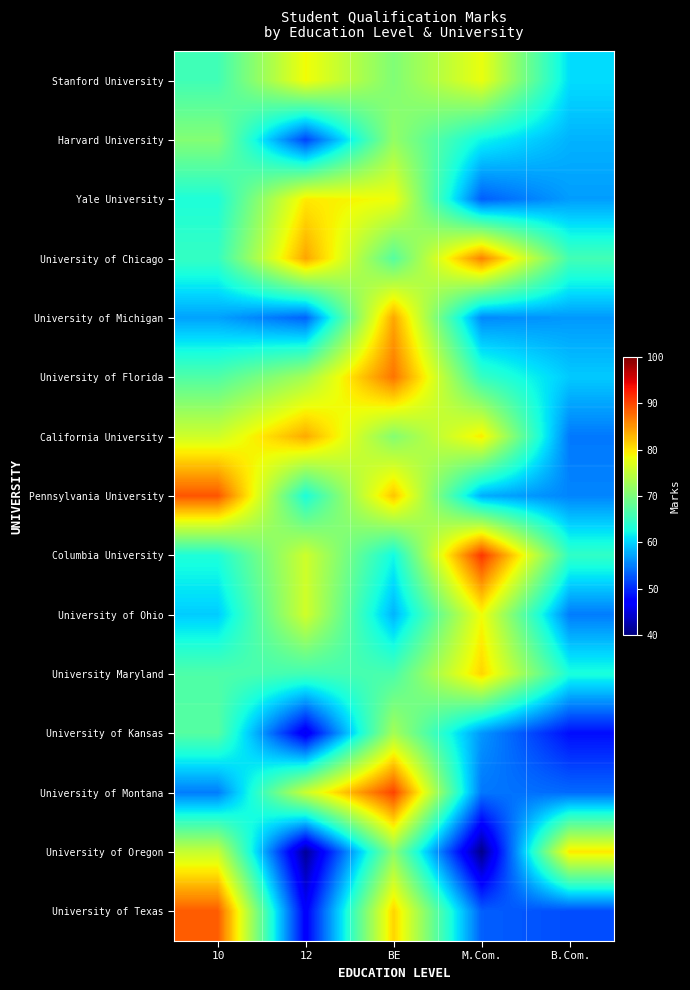

At which category does the chart reach its minimum across all series?

M.Com.